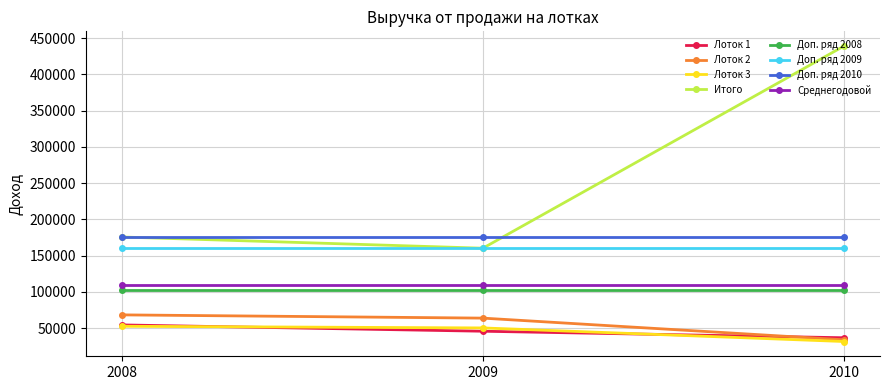

How many lines are shown in the chart?

8